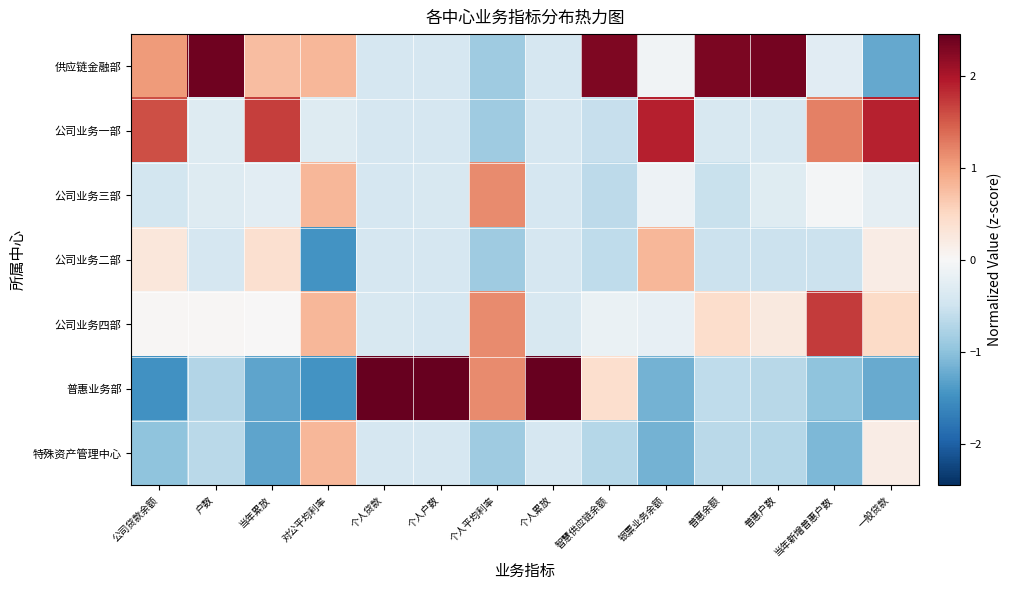

Reading left to right, list all the values displayed in this chart.

供应链金融部: 公司贷款余额=1.0	户数=2.4	当年累放=0.7	对公平均利率=0.8	个人贷款=-0.4	个人户数=-0.4	个人平均利率=-0.9	个人累放=-0.4	智慧供应链余额=2.3	银票业务余额=-0.1	普惠余额=2.3	普惠户数=2.3	当年新增普惠户数=-0.3	一般贷款=-1.3
公司业务一部: 公司贷款余额=1.6	户数=-0.3	当年累放=1.7	对公平均利率=-0.3	个人贷款=-0.4	个人户数=-0.4	个人平均利率=-0.9	个人累放=-0.4	智慧供应链余额=-0.6	银票业务余额=1.9	普惠余额=-0.4	普惠户数=-0.4	当年新增普惠户数=1.2	一般贷款=1.9
公司业务三部: 公司贷款余额=-0.4	户数=-0.3	当年累放=-0.3	对公平均利率=0.8	个人贷款=-0.4	个人户数=-0.4	个人平均利率=1.2	个人累放=-0.4	智慧供应链余额=-0.6	银票业务余额=-0.1	普惠余额=-0.5	普惠户数=-0.3	当年新增普惠户数=-0.1	一般贷款=-0.2
公司业务二部: 公司贷款余额=0.3	户数=-0.4	当年累放=0.4	对公平均利率=-1.5	个人贷款=-0.4	个人户数=-0.4	个人平均利率=-0.9	个人累放=-0.4	智慧供应链余额=-0.6	银票业务余额=0.8	普惠余额=-0.5	普惠户数=-0.5	当年新增普惠户数=-0.5	一般贷款=0.2
公司业务四部: 公司贷款余额=0.0	户数=0.0	当年累放=0.0	对公平均利率=0.8	个人贷款=-0.4	个人户数=-0.4	个人平均利率=1.2	个人累放=-0.4	智慧供应链余额=-0.2	银票业务余额=-0.2	普惠余额=0.4	普惠户数=0.2	当年新增普惠户数=1.7	一般贷款=0.5
普惠业务部: 公司贷款余额=-1.5	户数=-0.7	当年累放=-1.3	对公平均利率=-1.5	个人贷款=2.4	个人户数=2.4	个人平均利率=1.2	个人累放=2.4	智慧供应链余额=0.4	银票业务余额=-1.2	普惠余额=-0.6	普惠户数=-0.7	当年新增普惠户数=-1.0	一般贷款=-1.2
特殊资产管理中心: 公司贷款余额=-1.0	户数=-0.7	当年累放=-1.3	对公平均利率=0.8	个人贷款=-0.4	个人户数=-0.4	个人平均利率=-0.9	个人累放=-0.4	智慧供应链余额=-0.7	银票业务余额=-1.2	普惠余额=-0.7	普惠户数=-0.7	当年新增普惠户数=-1.1	一般贷款=0.2